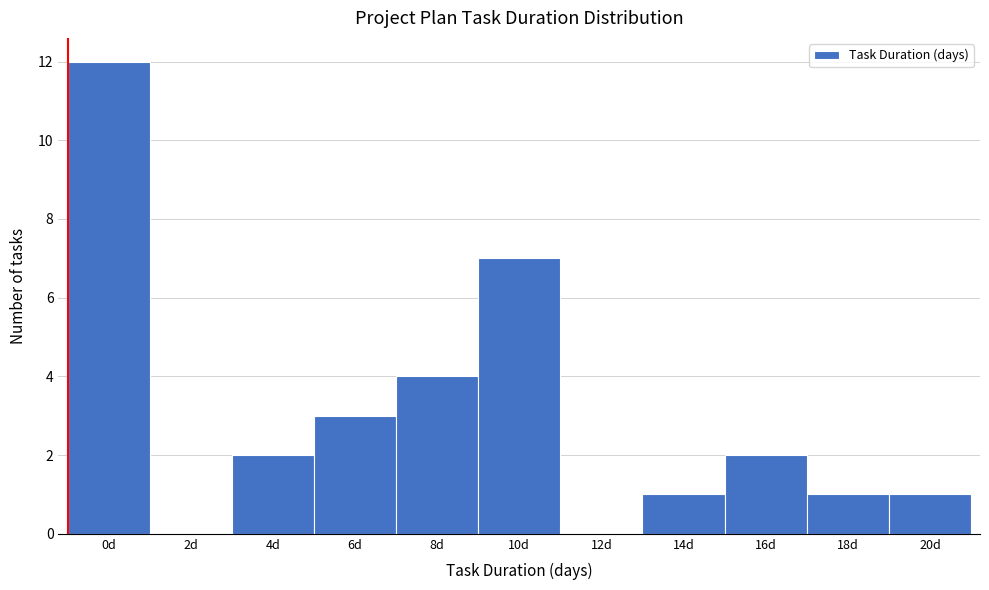

Reading right to left, extract all data points from this chart.

20d=1	18d=1	16d=2	14d=1	12d=0	10d=7	8d=4	6d=3	4d=2	2d=0	0d=12